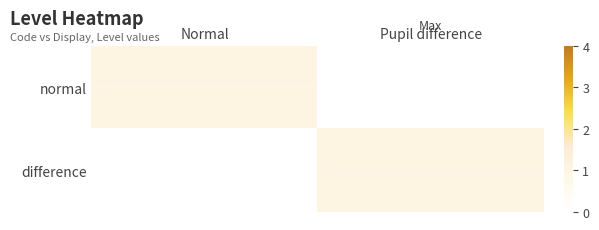

Which label corresponds to the largest value in the chart?

Normal